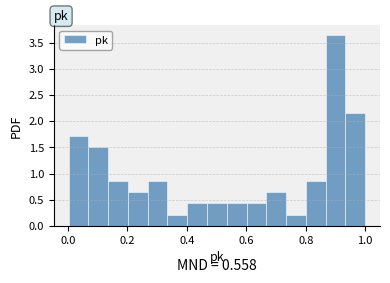

Read against the x-axis, roughly where is the centre of the tallest bar?

0.90